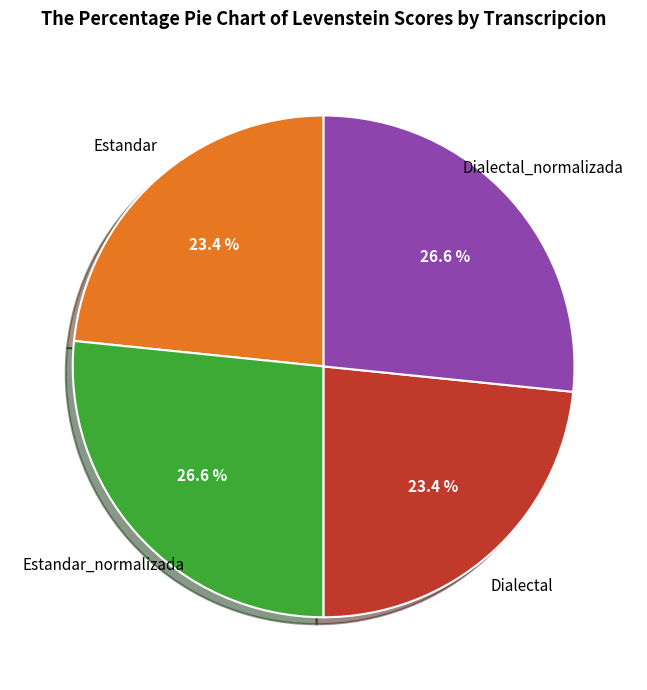

Does any single category account for the majority?

No